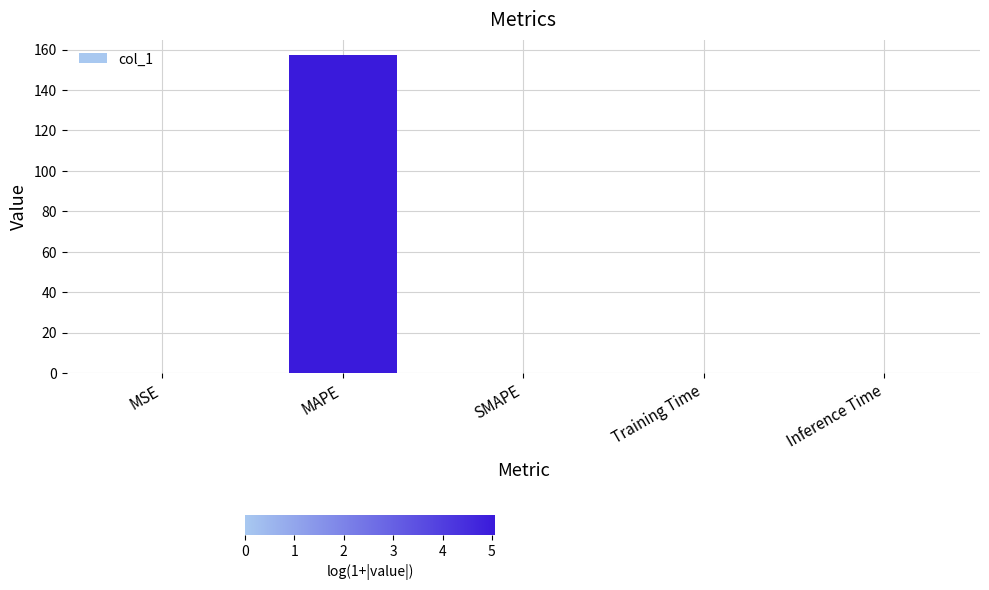

Is it true that the value at MAPE is 157.1?

True